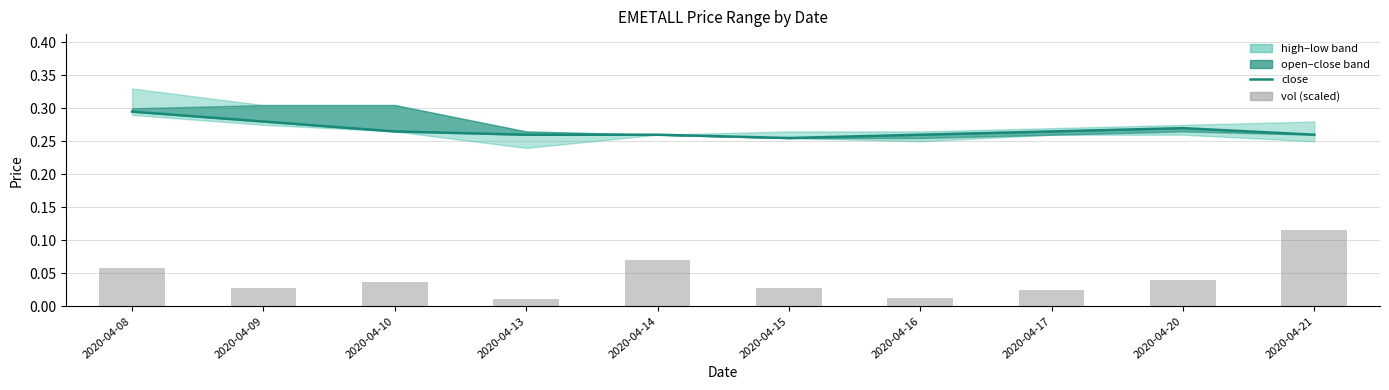

Is it true that close equals 0.3 at 2020-04-09?

True